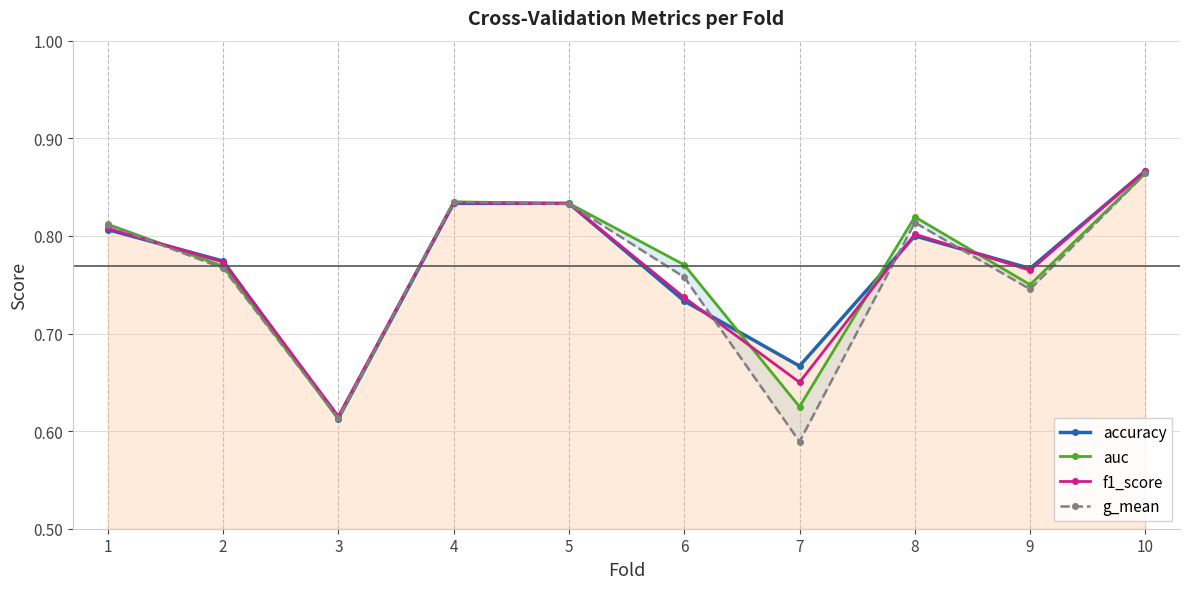

Is it true that accuracy equals 0.8 at 1?

True